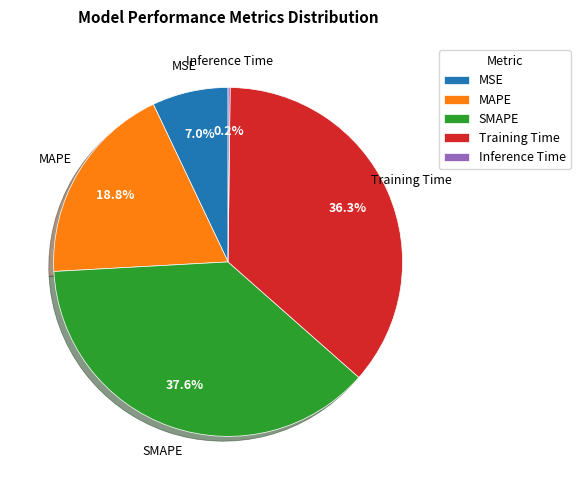

Is MAPE the majority of the pie?

No